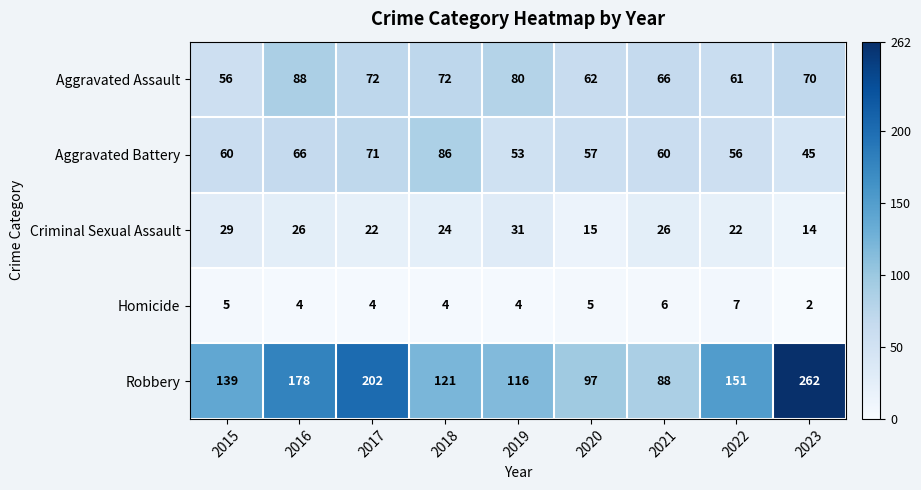

What is the difference between the highest and lowest values at 2023?

260